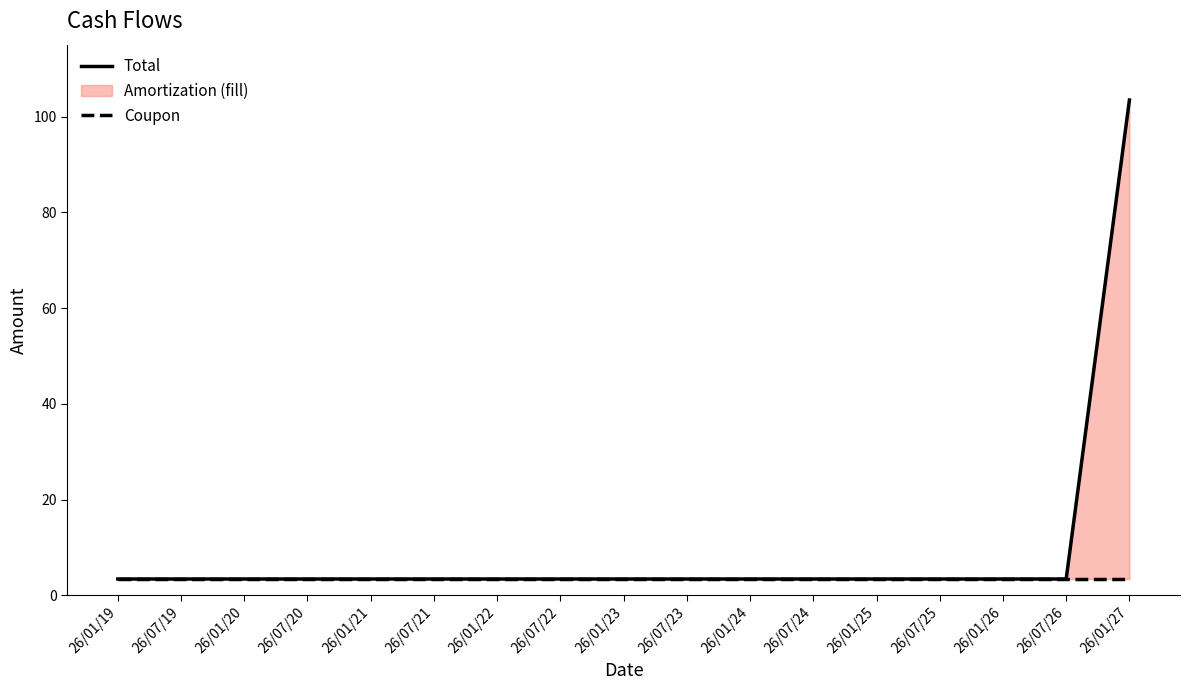

What is the label of the 10th point from the left?

26/07/23